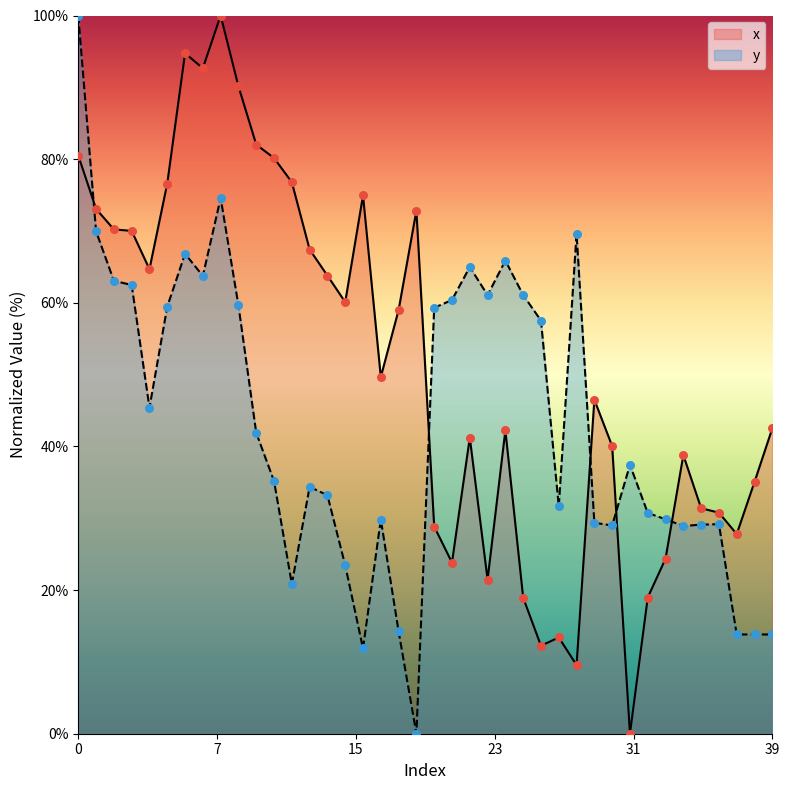

Is the value of x at 0 greater than the value of y at 0?

No